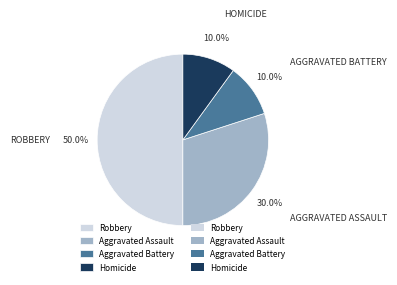

Which category has the smallest portion of the pie?

Aggravated Battery